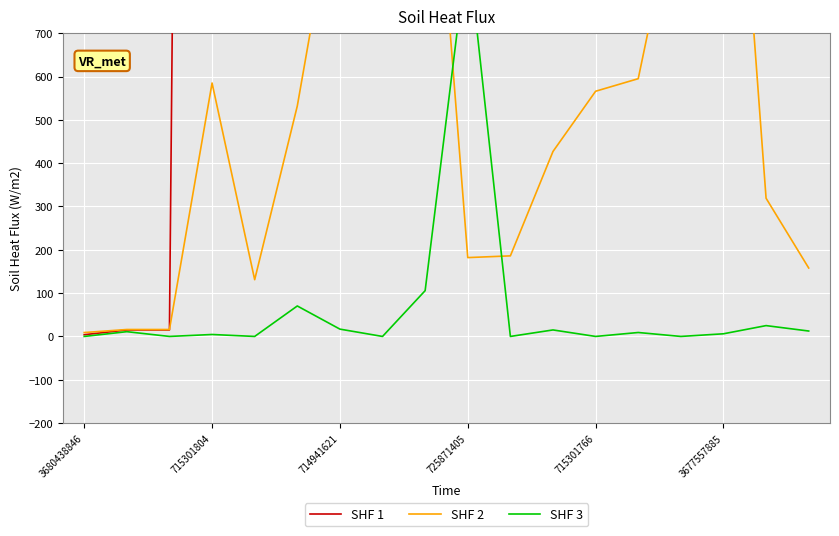

What is the value of the Entrants point at the 12th from the left?

427.0